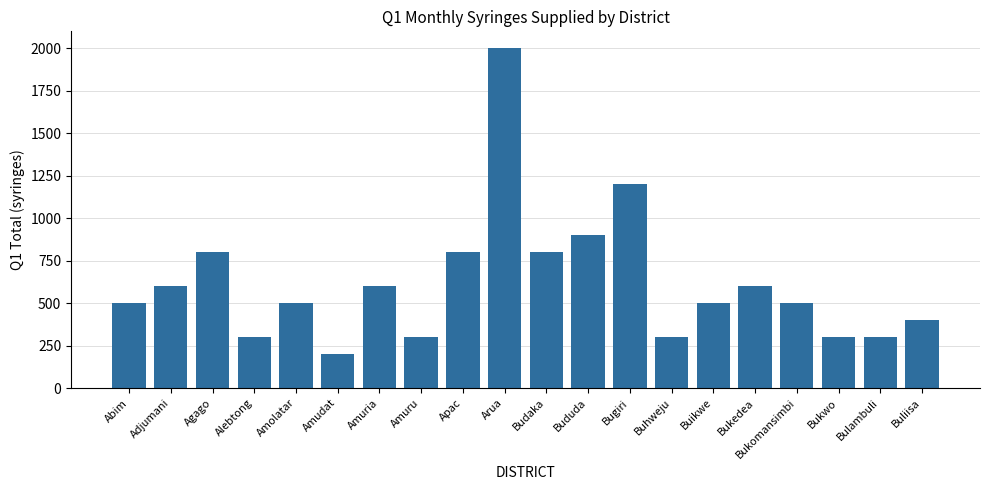

What is the label of the 6th bar from the right?

Buikwe